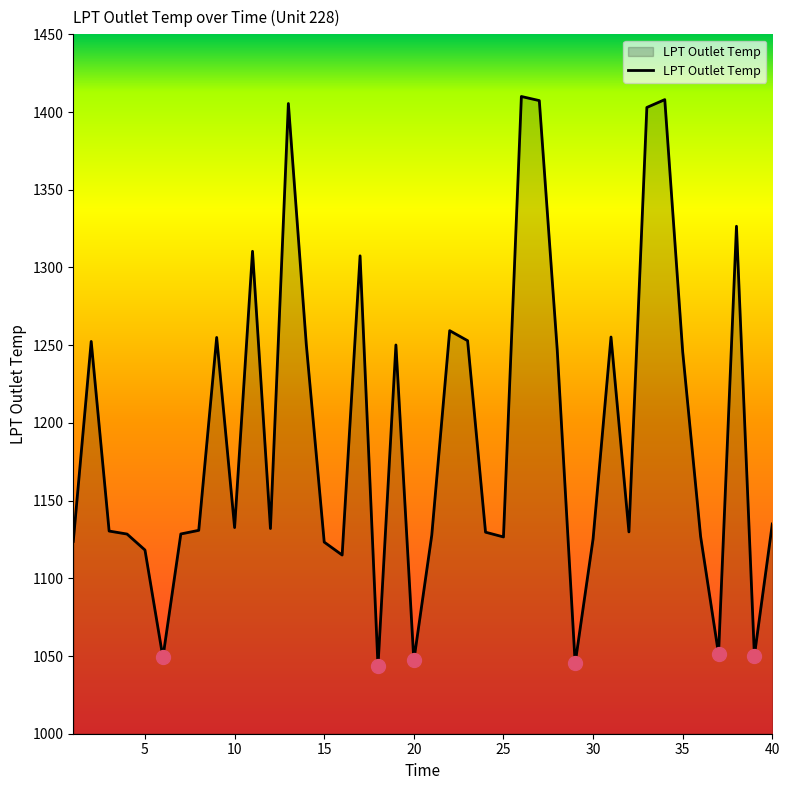

What is the minimum value shown in the chart?

1043.5